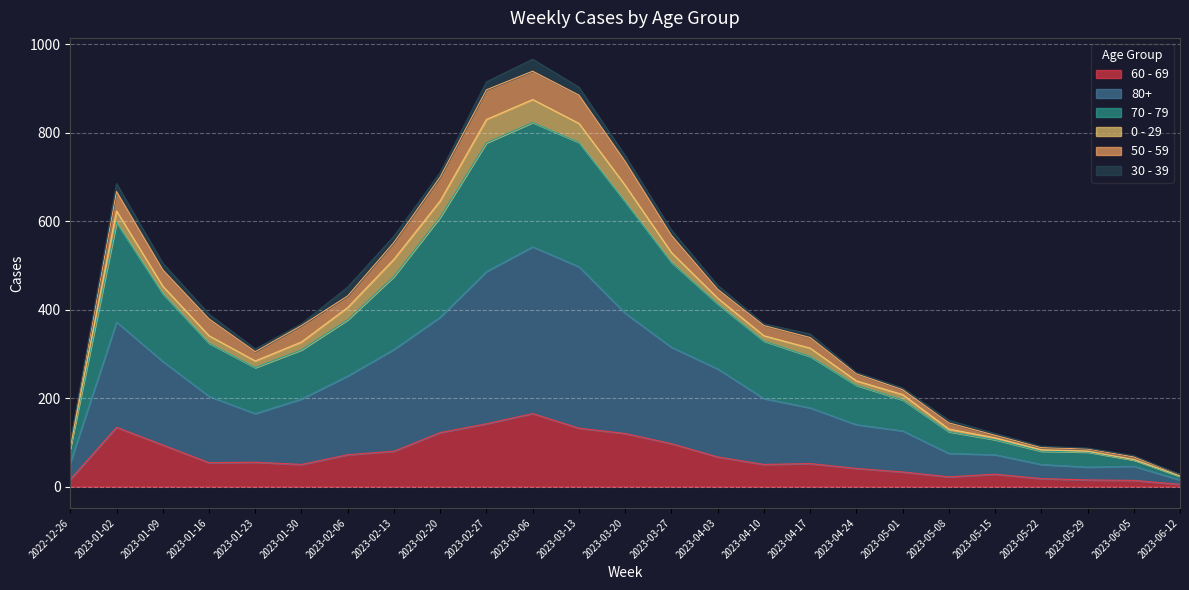

Is the value of 70 - 79 at 2023-06-05 greater than the value of 80+ at 2023-05-15?

No